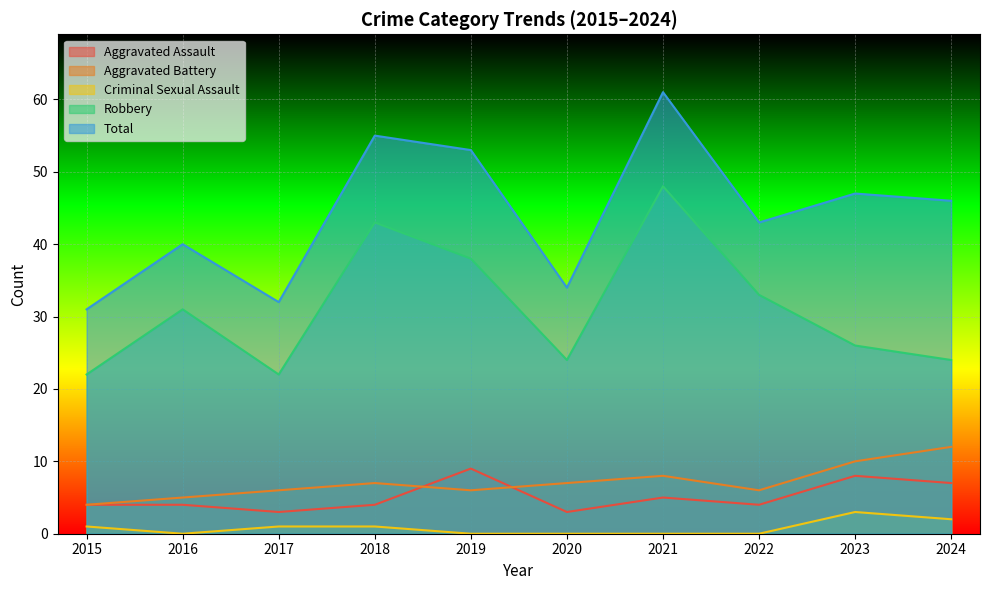

At which category does the chart reach its minimum across all series?

2016